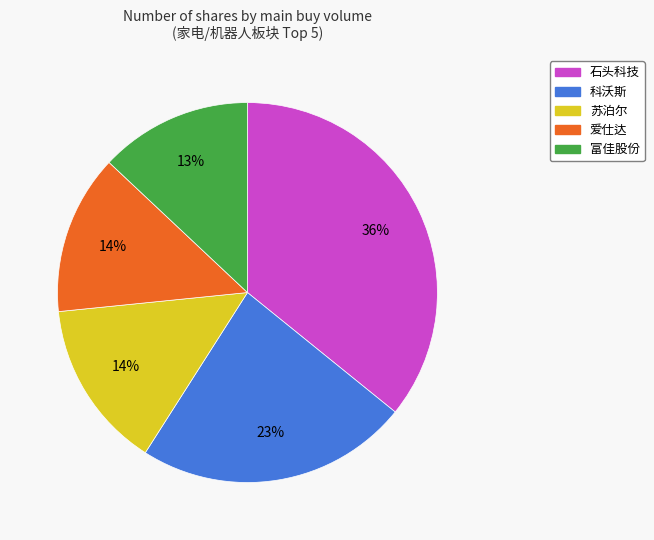

Do 爱仕达 and 石头科技 together represent more than half of the pie?

No